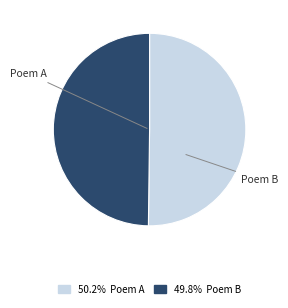

How many slices are in this pie chart?

2